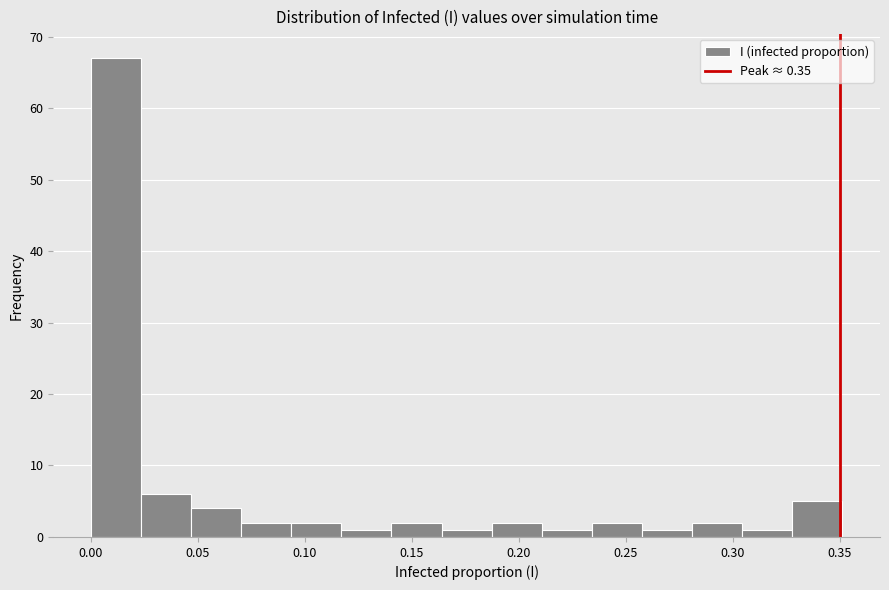

Over which range of the x-axis is the bar tallest?

0.000 to 0.025